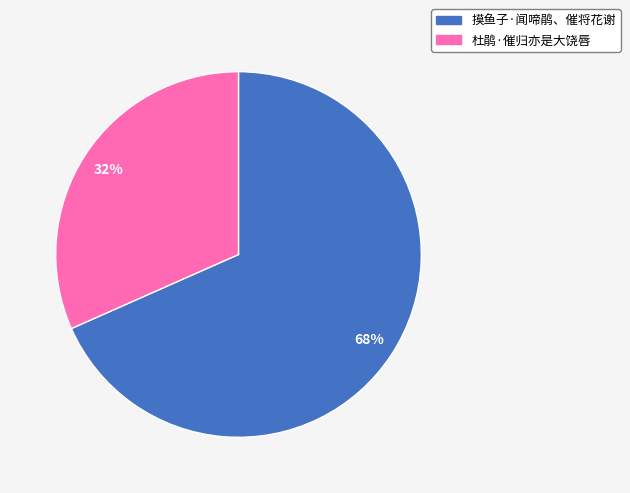

Which slice is the smallest?

杜鹃·催归亦是大饶唇